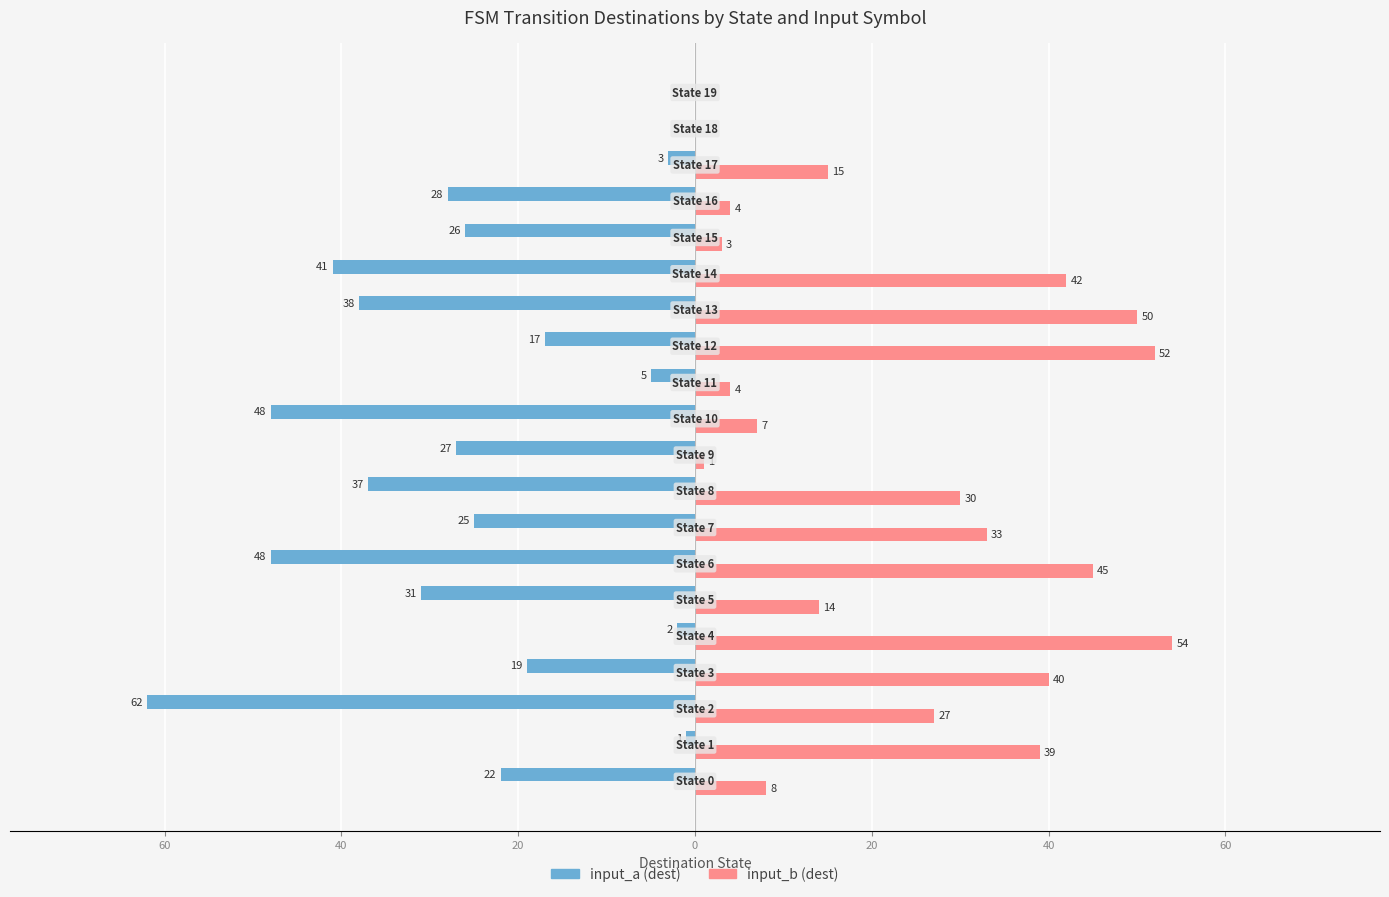

What is the difference between the maximum and minimum values in the input_b (dest) series?

54